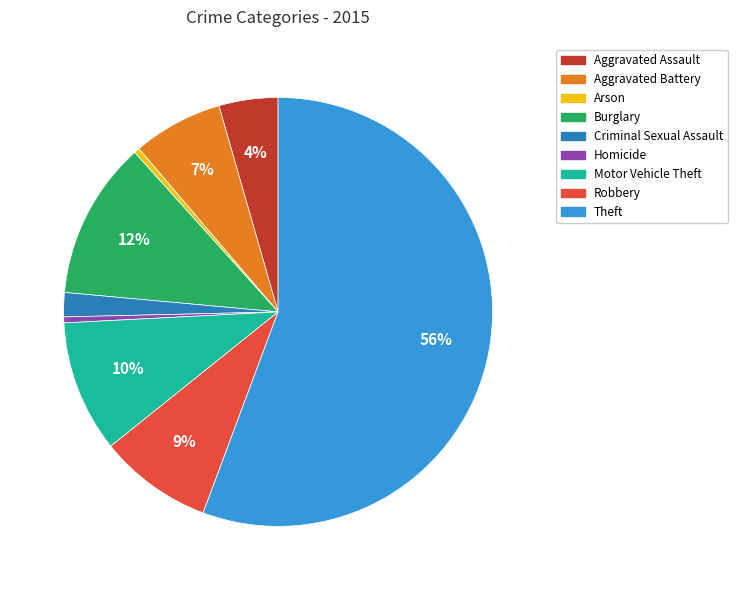

What is the largest slice in the pie chart?

Theft